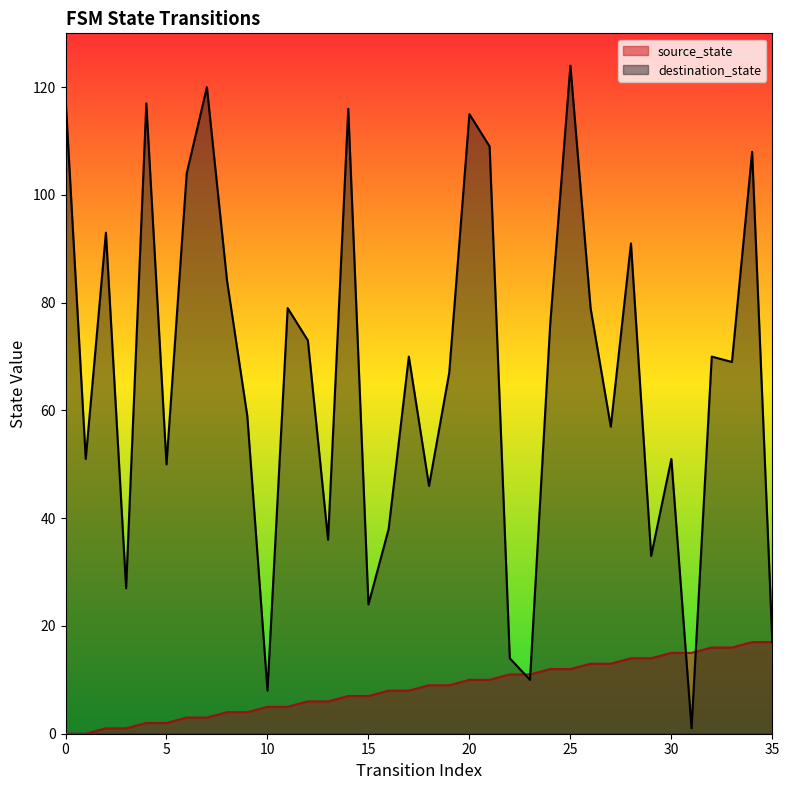

Which series reaches the maximum Y coordinate?

destination_state